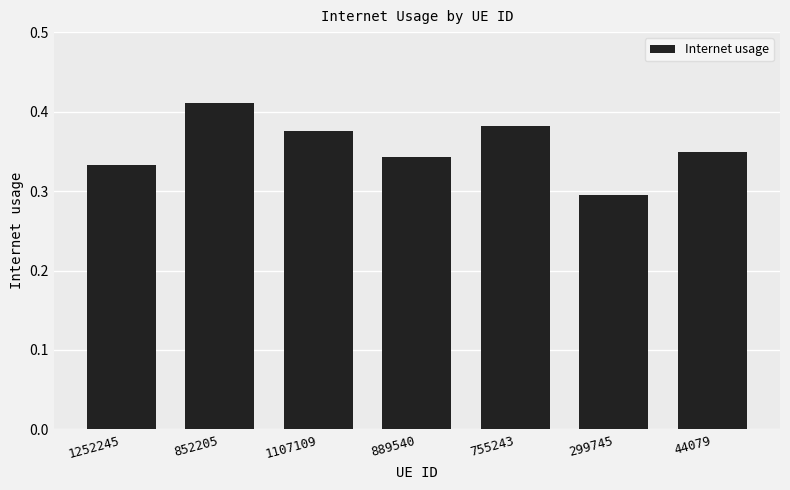

Where is the data nearest to the value 0?

299745